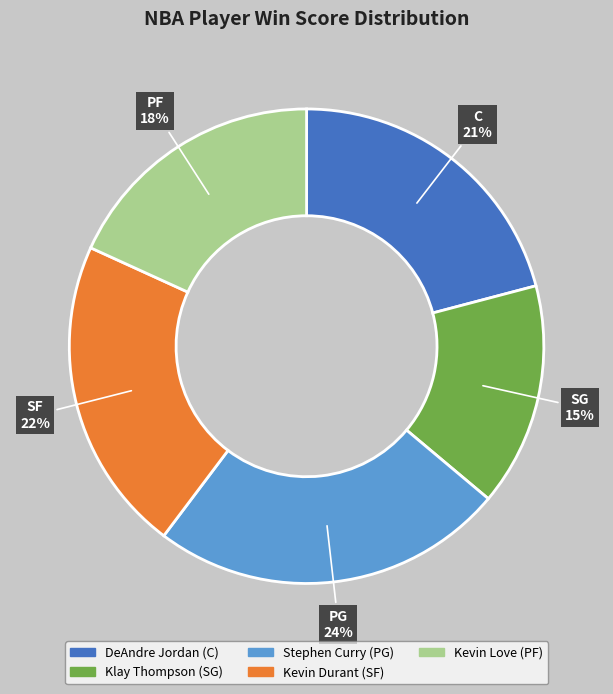

Does any single category account for the majority?

No